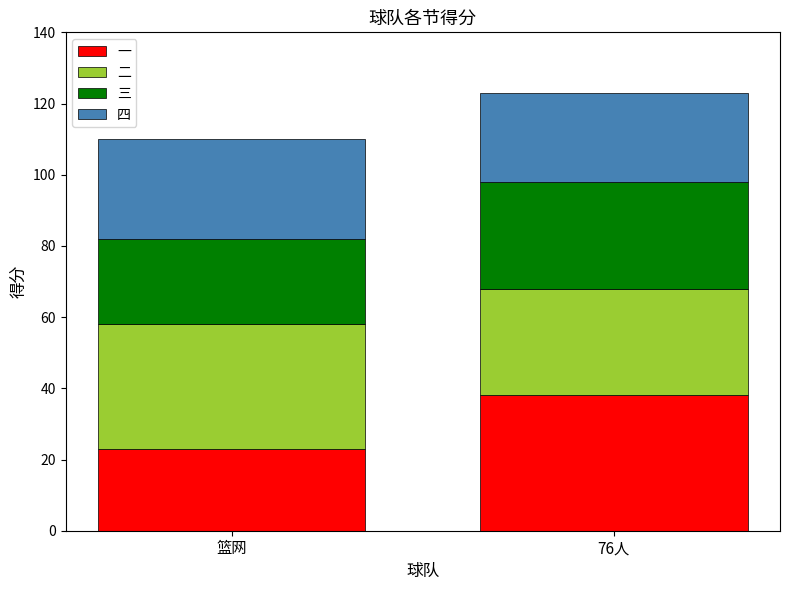

How many bars are there in total?

2